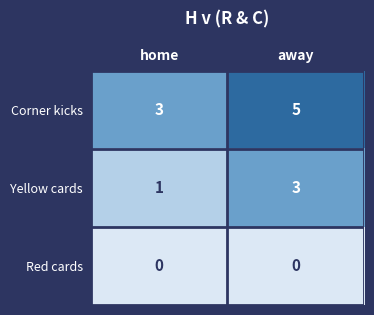

Which category has the highest value across all series?

away